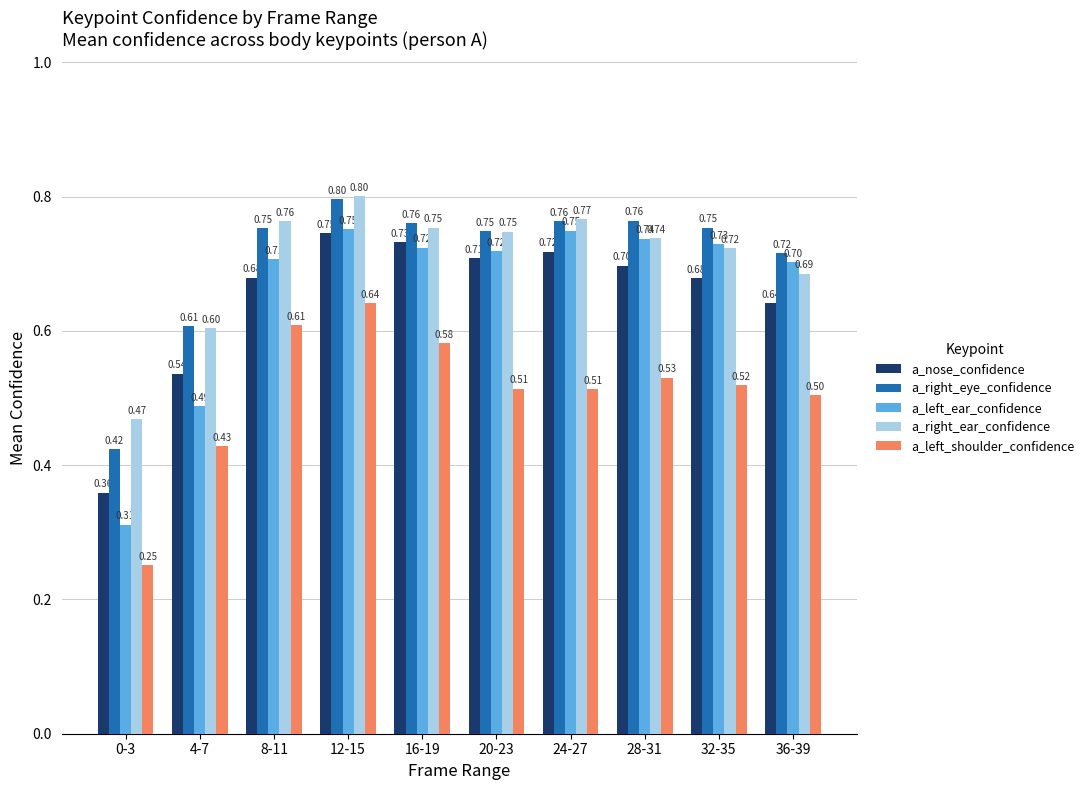

Count the a_nose_confidence values in the range 0 to 1.

10